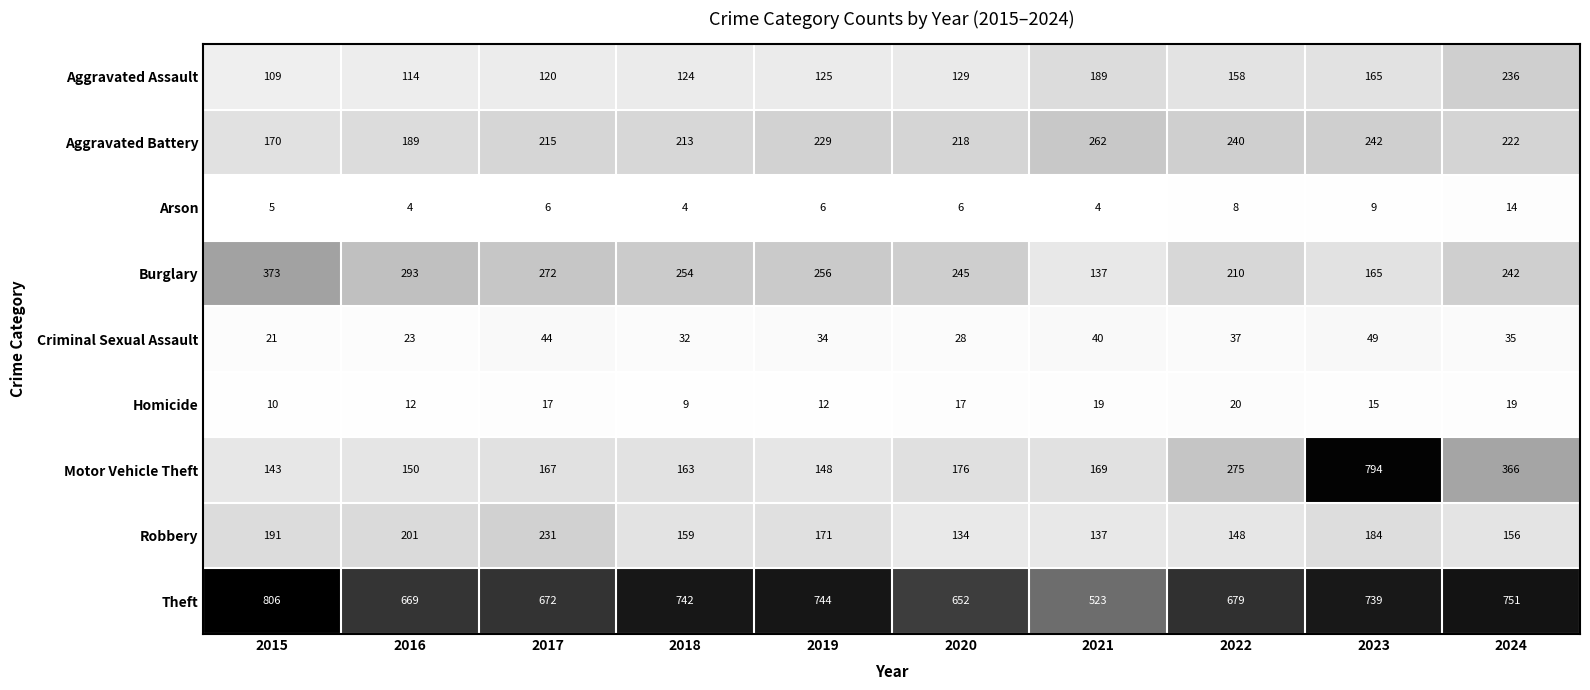

What value does the Homicide series have at 2024?

19